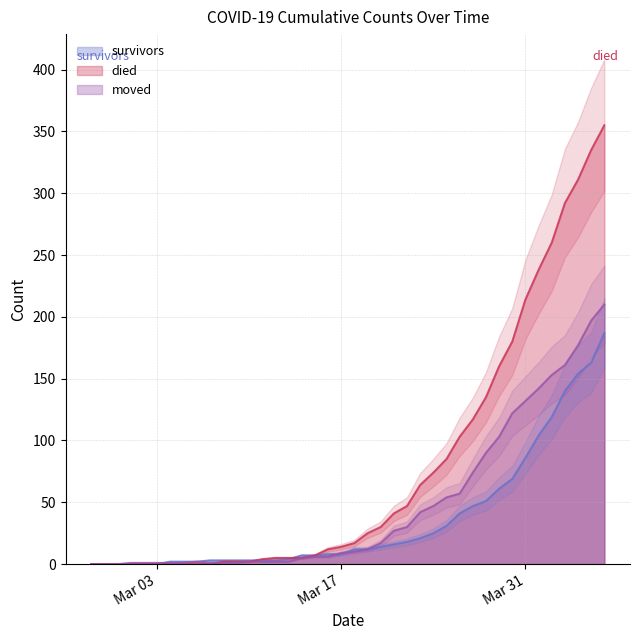

Between 2020-03-15 and 2020-03-21, which series saw the biggest shift?

died